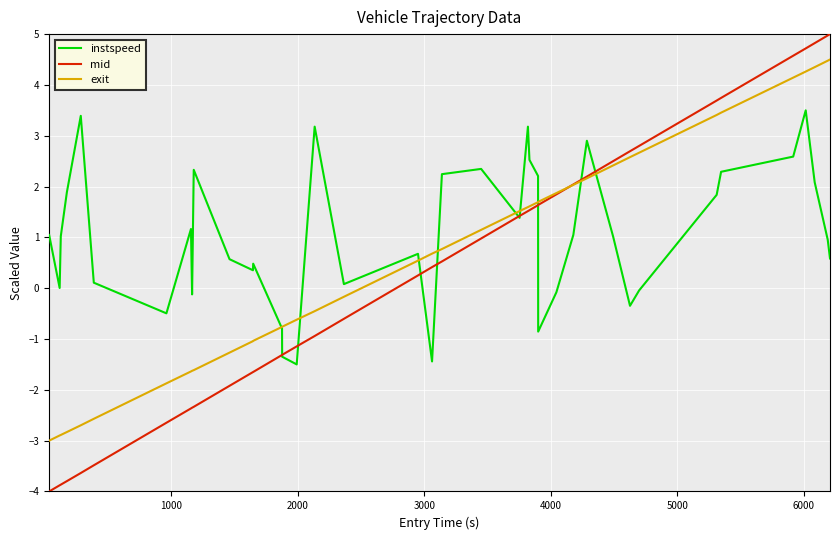

Which series has the largest total across all categories?

instspeed